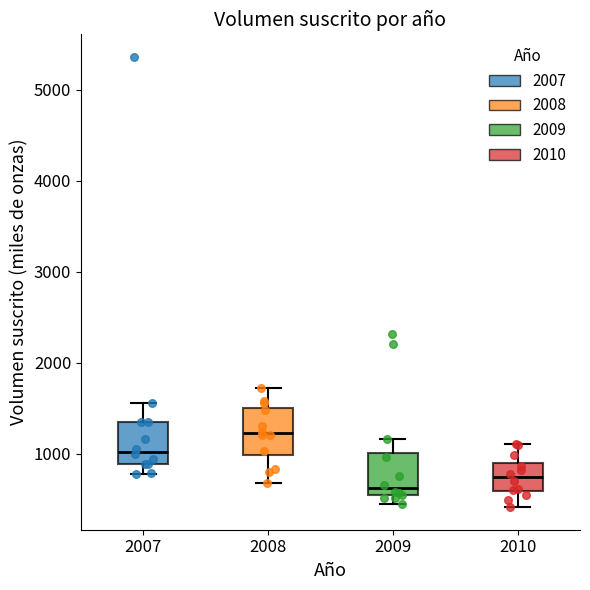

Reading left to right, transcribe this box plot: for each box, give where its median line is, the range the box spans, and where its two whiskers end, as read against the y-axis. The values are not printed on the chart, so give them approximately, as read against the axis.

2007: median 1000, box 900 to 1400, whiskers 800 to 1600
2008: median 1200, box 1000 to 1500, whiskers 700 to 1700
2009: median 600, box 500 to 1000, whiskers 400 to 1200
2010: median 700, box 600 to 900, whiskers 400 to 1100